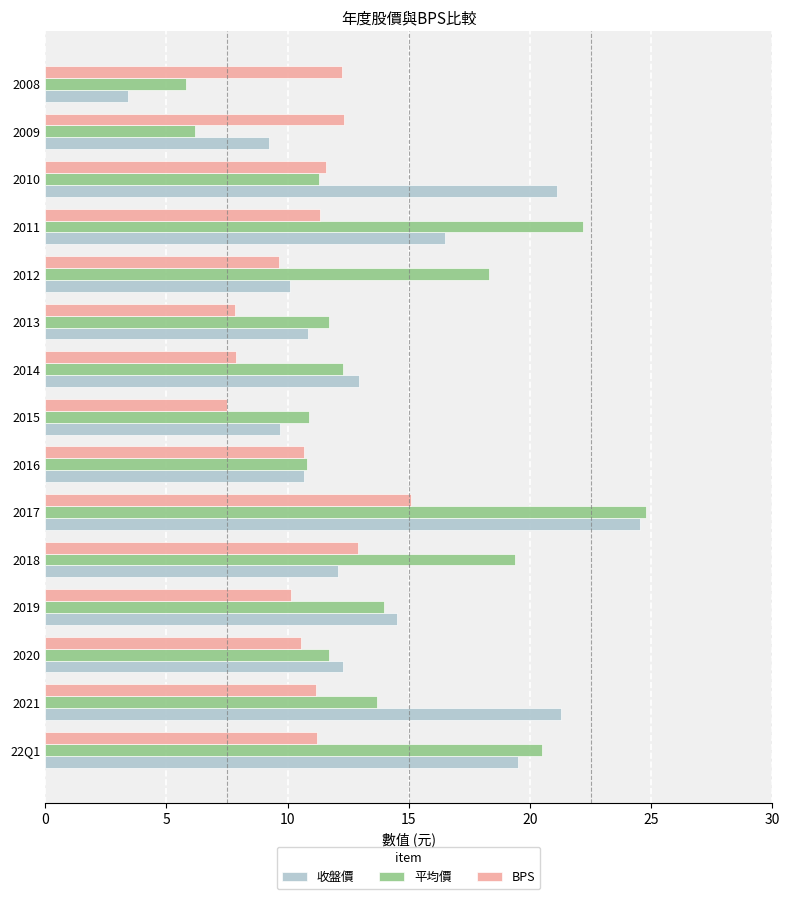

How many distinct data groups are displayed?

3